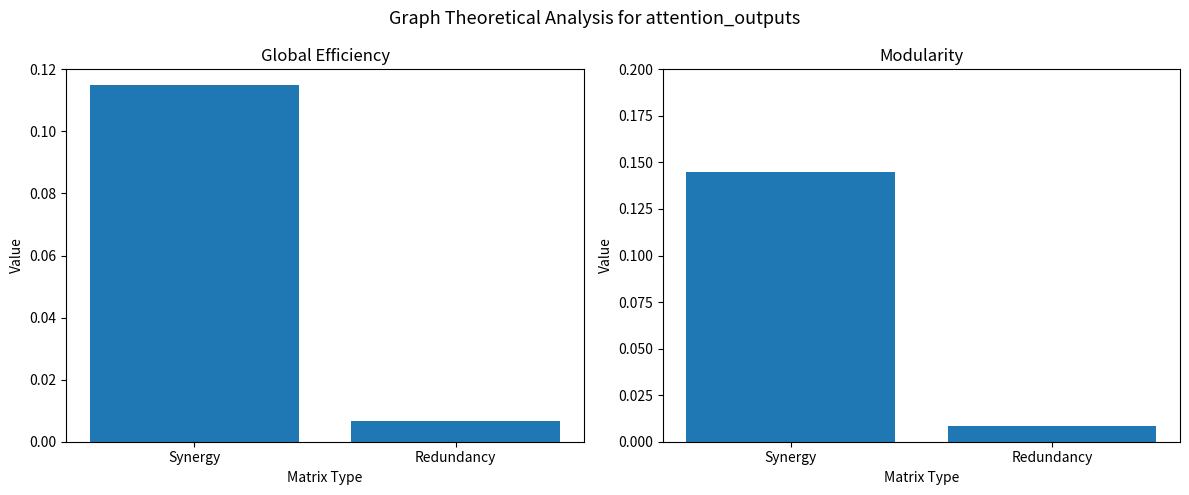

Is it true that Global Efficiency equals 0.1 at Synergy?

True